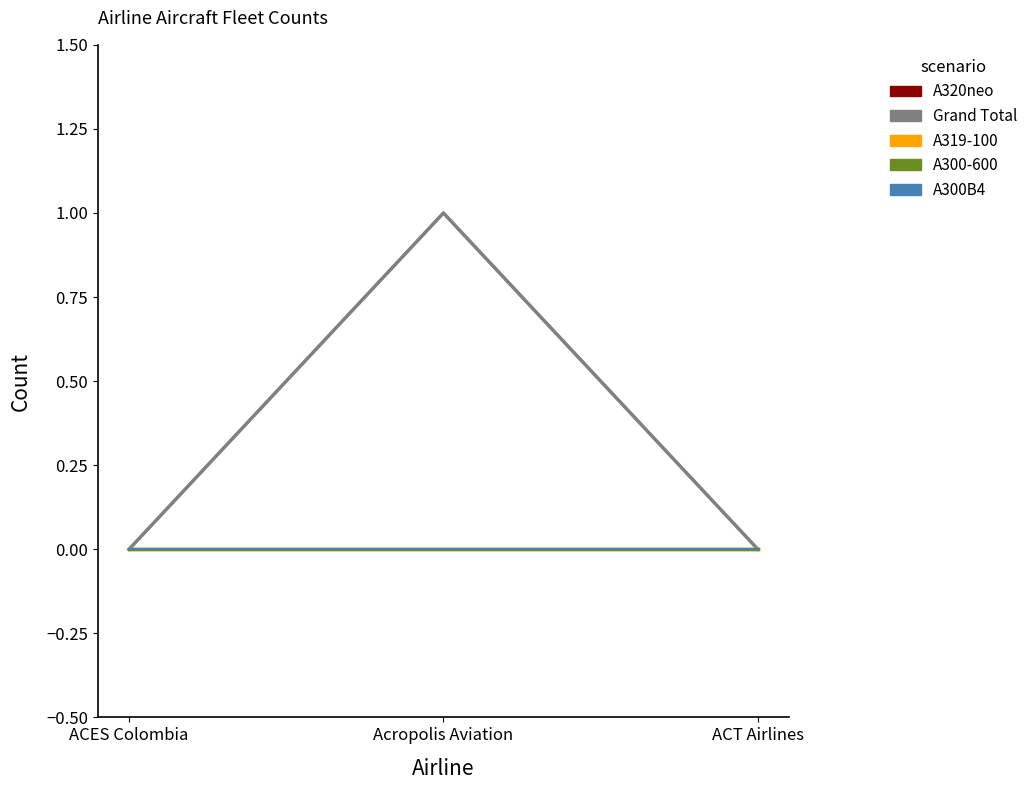

How many lines are shown in the chart?

5